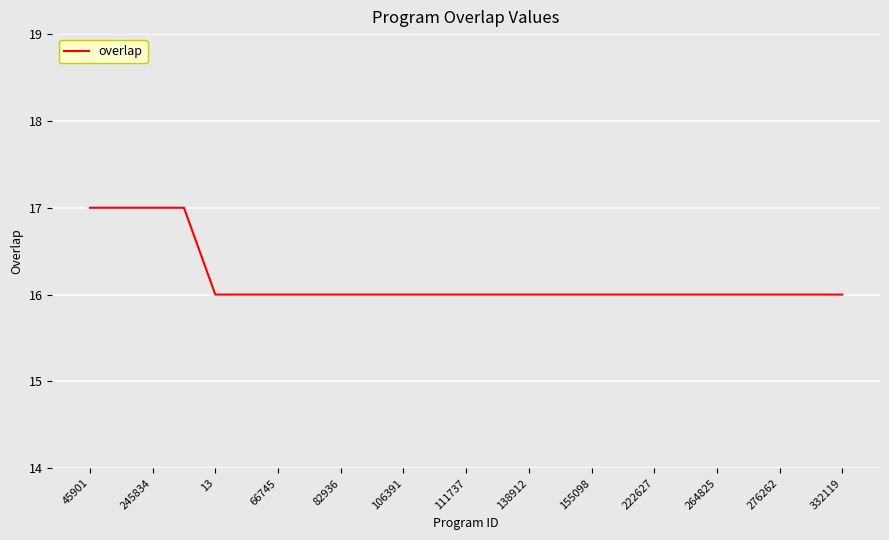

What is the sum of all values?

404